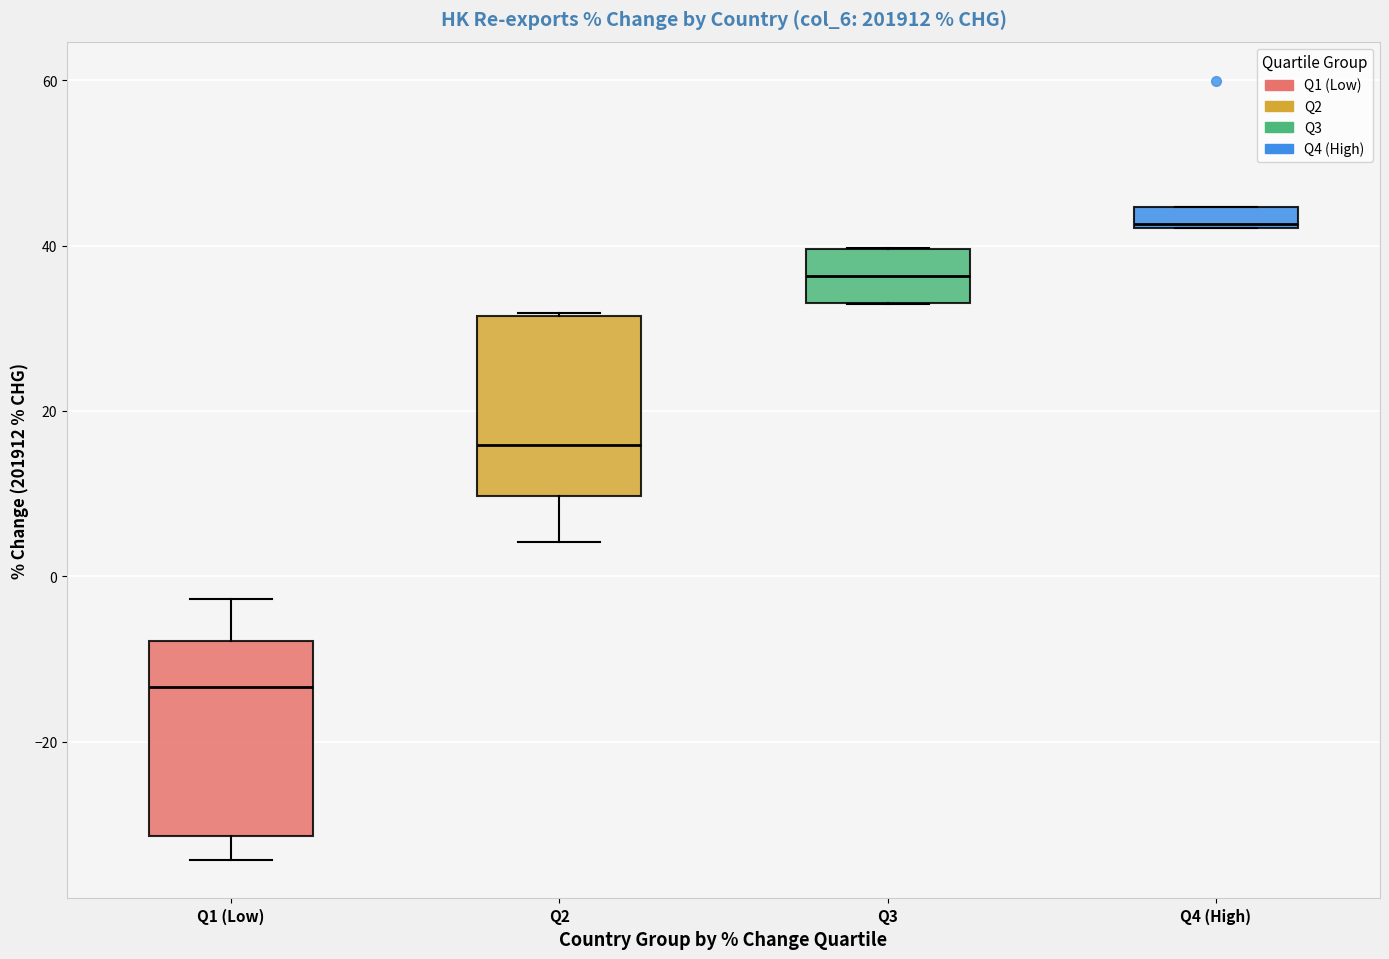

Where does the lower whisker of the box for Q1 (Low) end on the y-axis? The values are not printed on the chart, so give them approximately, as read against the axis.

-34